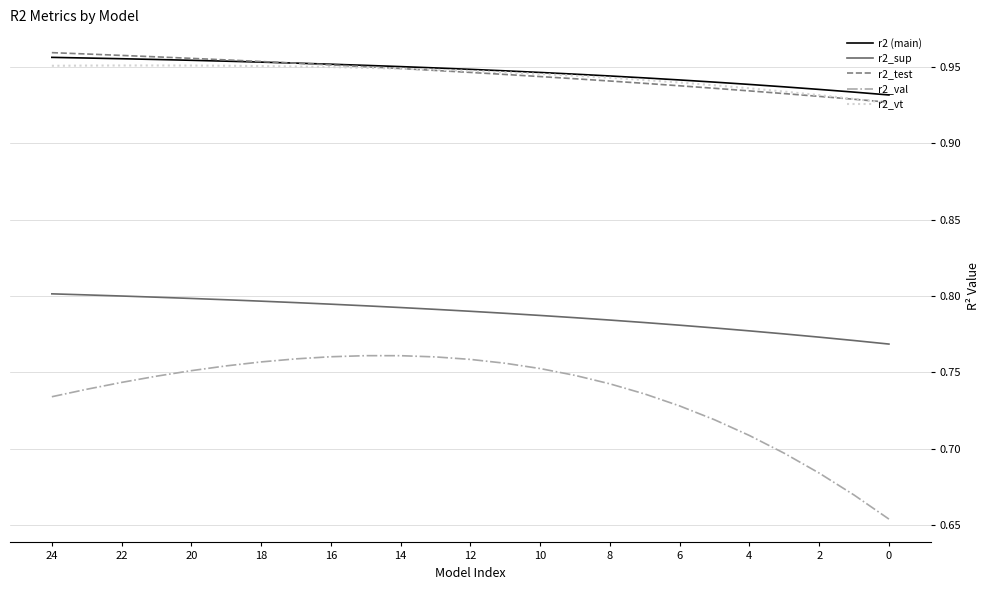

Which series has the largest range (max minus min)?

r2_val